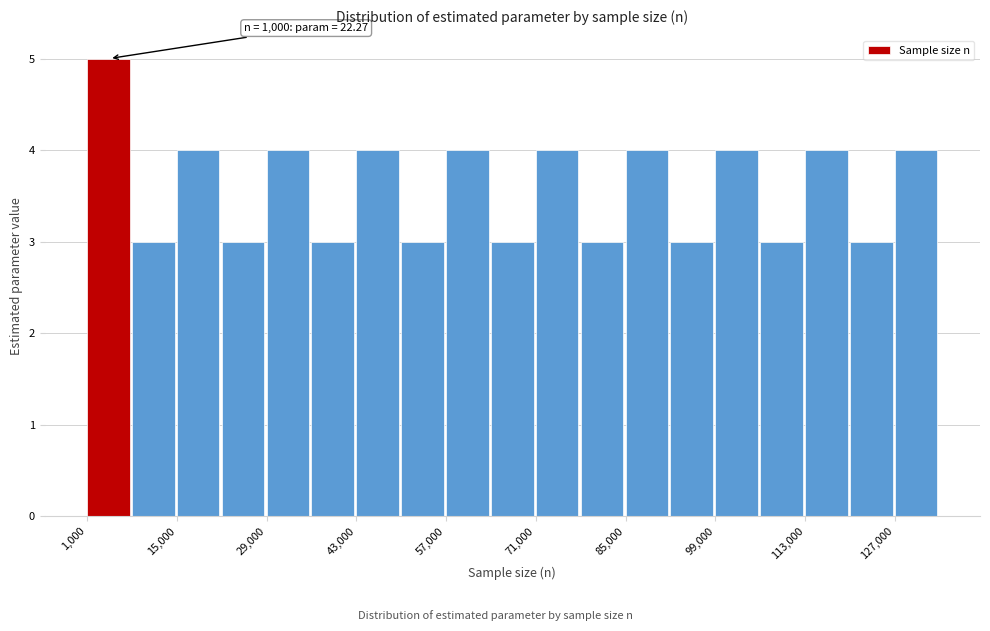

Read against the x-axis, roughly where is the centre of the tallest bar?

4000